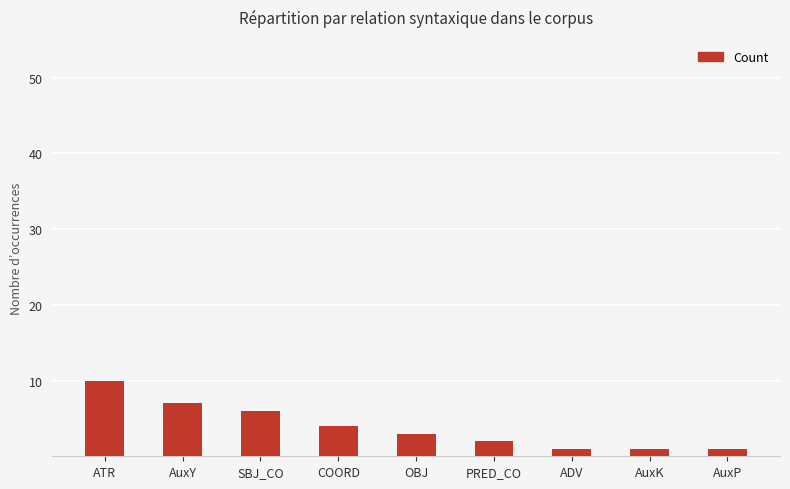

What is the greatest value displayed?

10